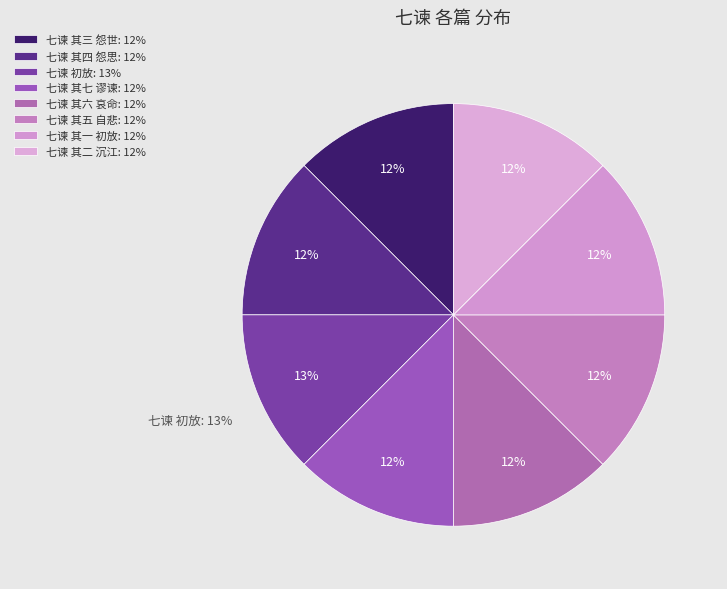

What portion of the pie excludes 七谏 其四 怨思?

87.5%